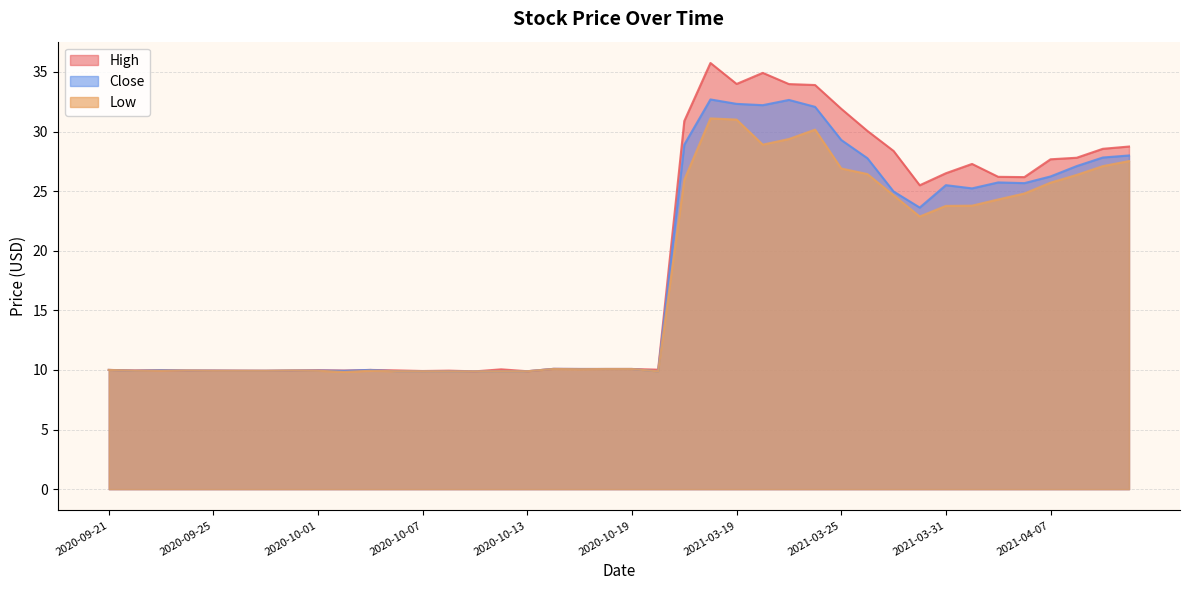

Rank the series by their average value, from highest to lowest.

High, Close, Low